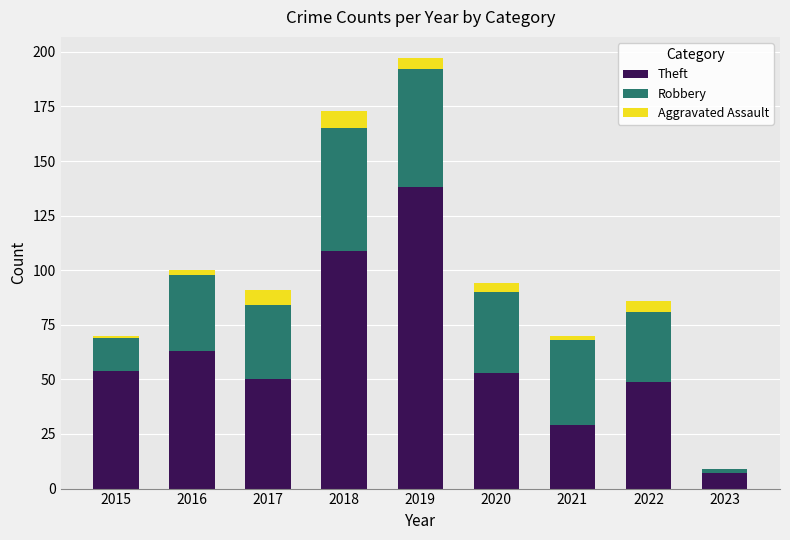

At which category is the sum across all series the highest?

2019